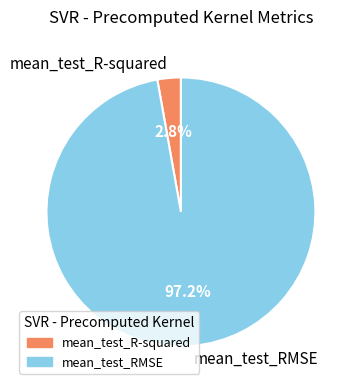

What percentage is the mean_test_R-squared slice, to the nearest percent?

3%